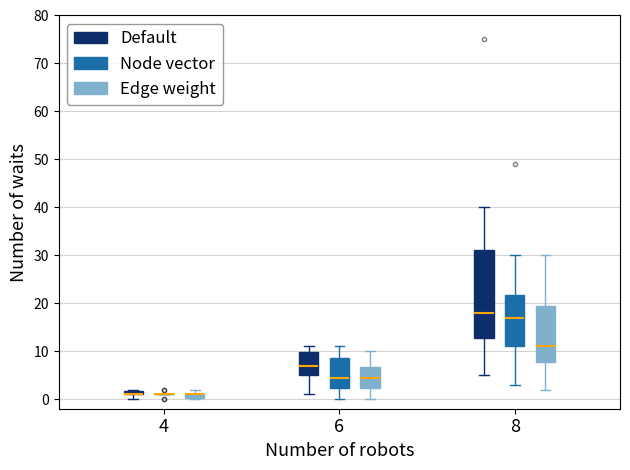

Comparing the boxes themselves (not the whiskers), which one is the tallest?

8 (Default)